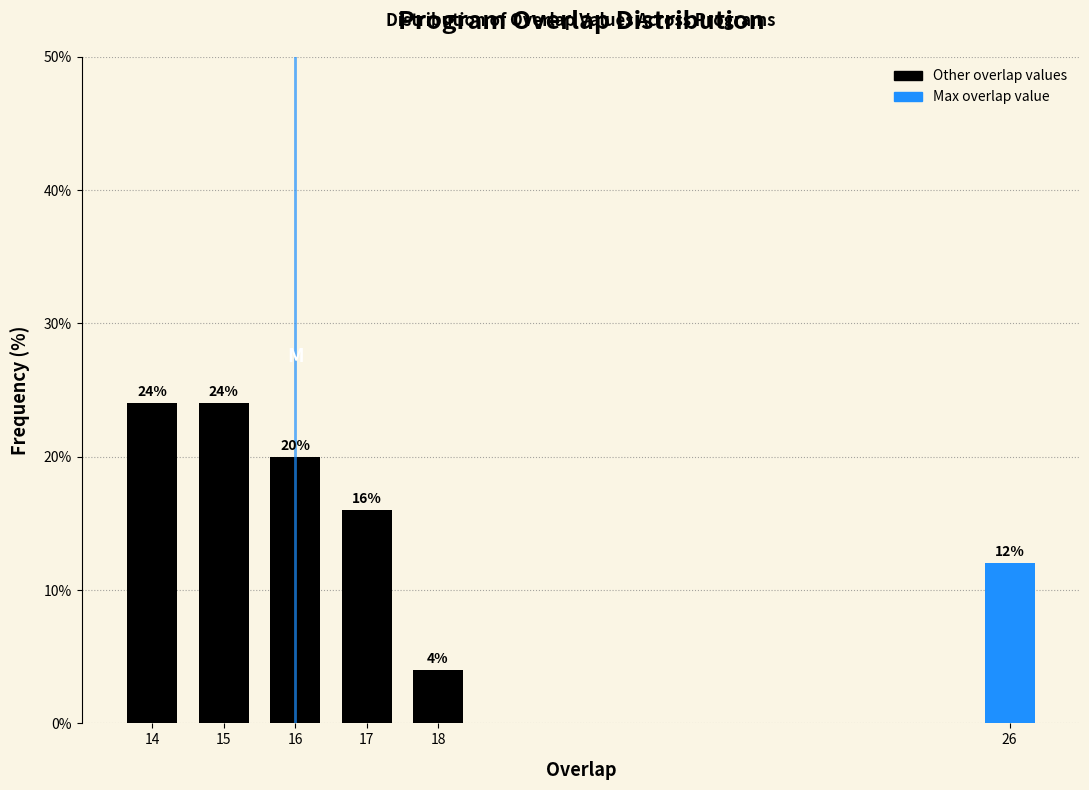

Reading left to right, what are all the values shown in this chart?

14=24	15=24	16=20	17=16	18=4	26=12